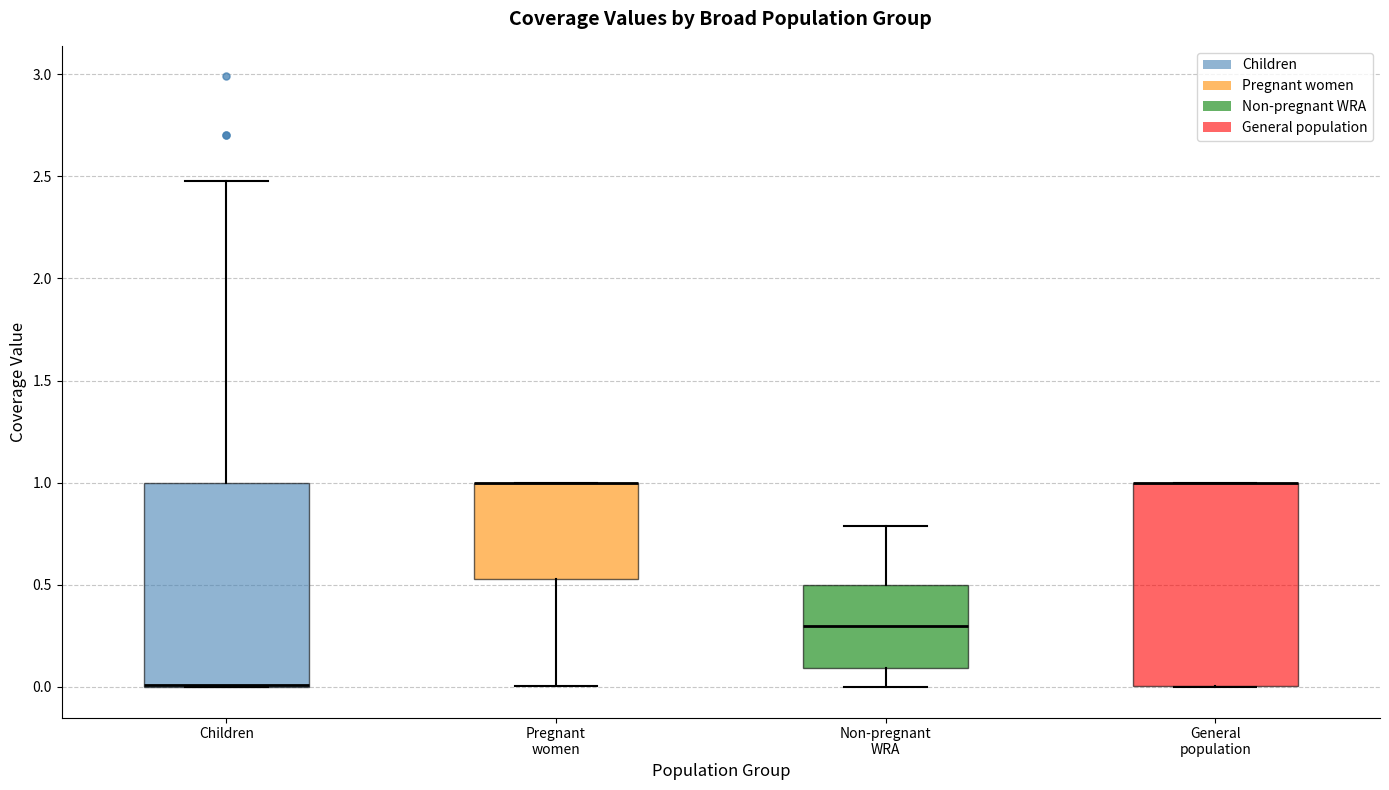

Reading left to right, transcribe this box plot: for each box, give where its median line is, the range the box spans, and where its two whiskers end, as read against the y-axis. The values are not printed on the chart, so give them approximately, as read against the axis.

Children: median 0.00 (drawn on the box's lower edge), box 0.00 to 1.00, whiskers 0.00 to 2.50
Pregnant women: median 1.00 (drawn on the box's upper edge), box 0.55 to 1.00, whiskers 0.00 to 1.00
Non-pregnant WRA: median 0.30, box 0.10 to 0.50, whiskers 0.00 to 0.80
General population: median 1.00 (drawn on the box's upper edge), box 0.00 to 1.00, whiskers 0.00 to 1.00